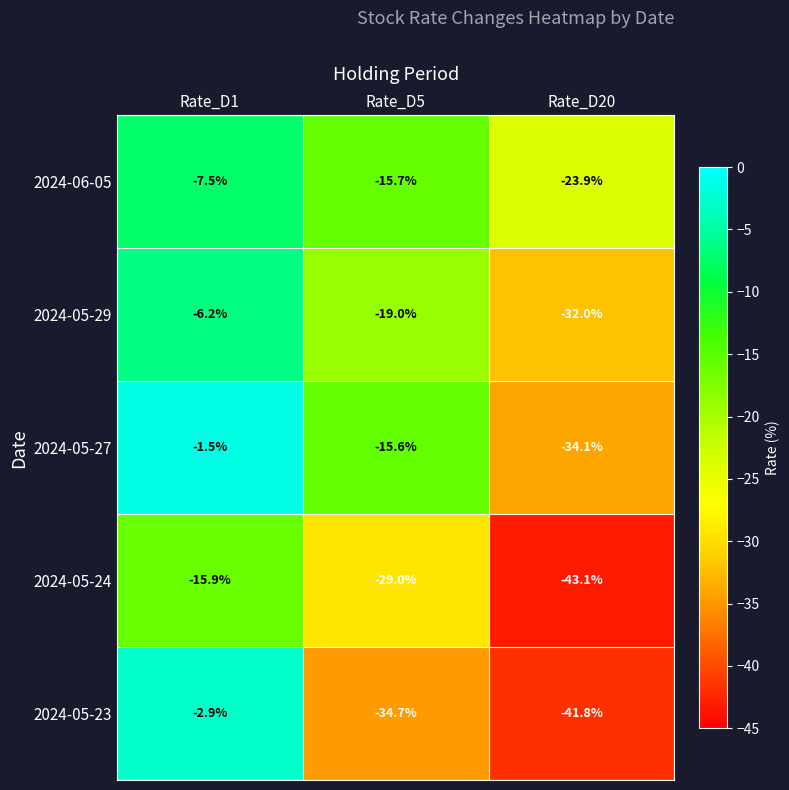

Which series has the largest total across all categories?

2024-06-05